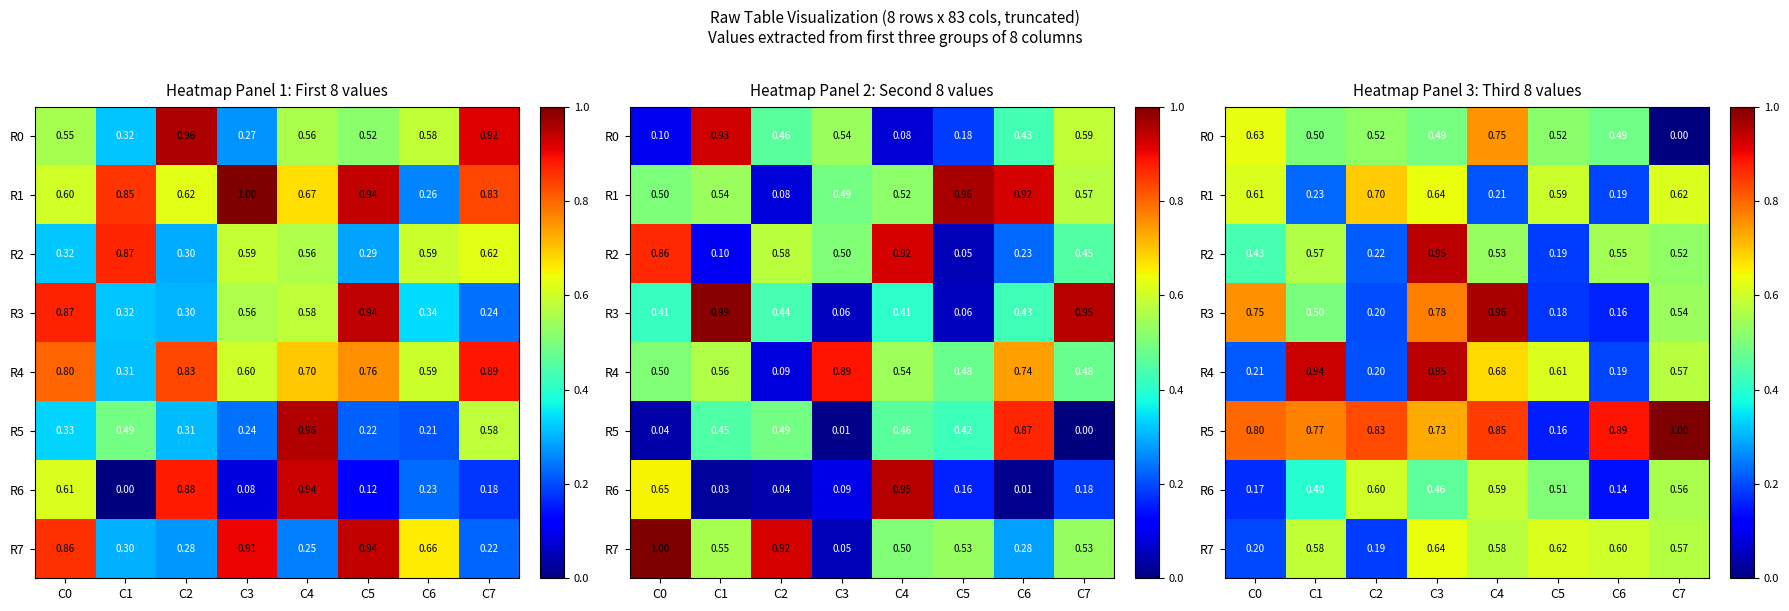

Rank the series by their maximum value, from highest to lowest.

R5, R3, R2, R4, R0, R1, R7, R6